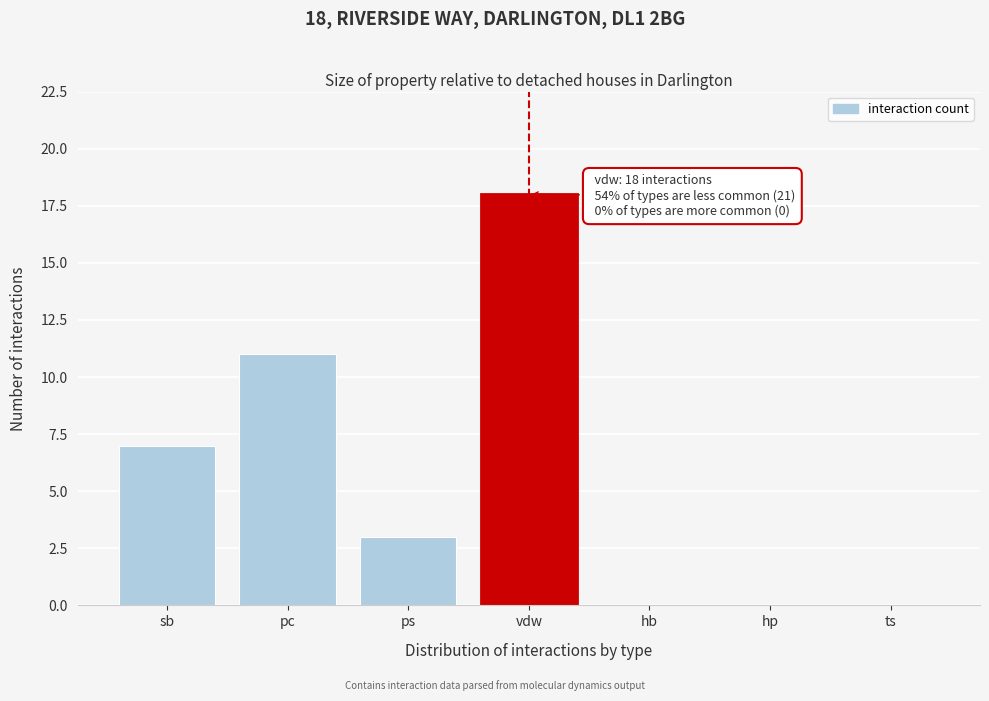

Reading left to right, transcribe all the data shown in this chart.

sb=7	pc=11	ps=3	vdw=18	hb=0	hp=0	ts=0